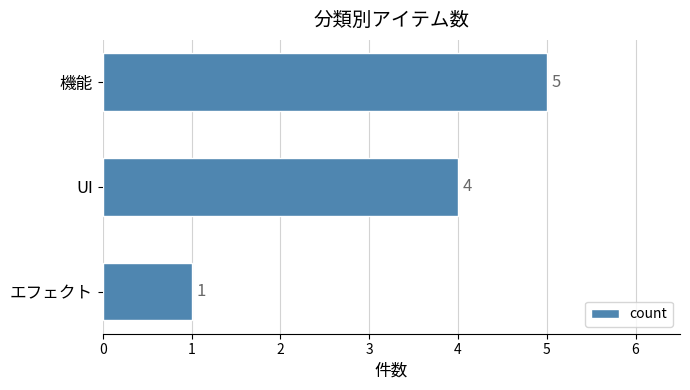

What value does the data have at 機能?

5